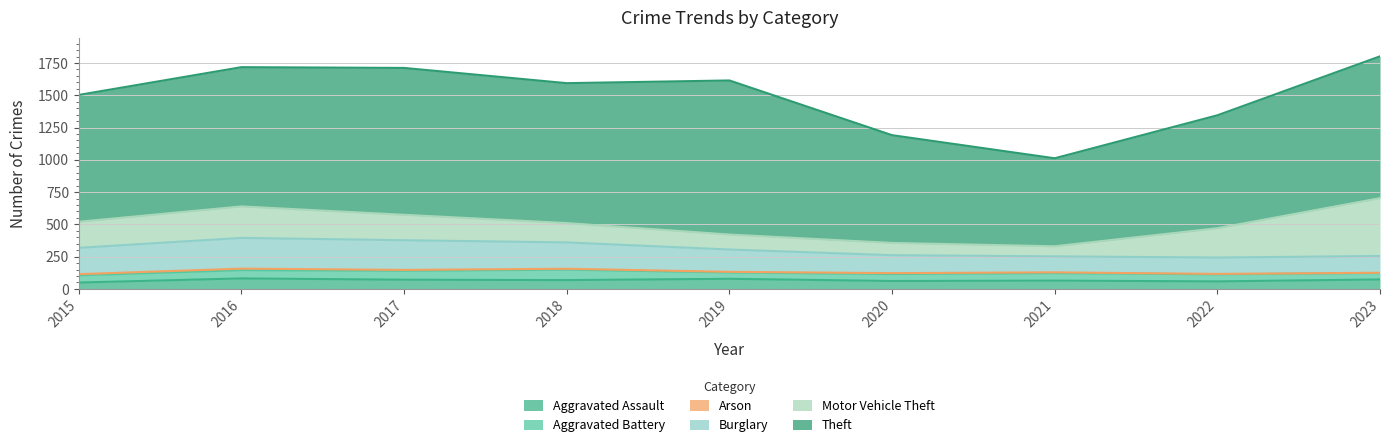

What is the maximum value for Burglary?

238